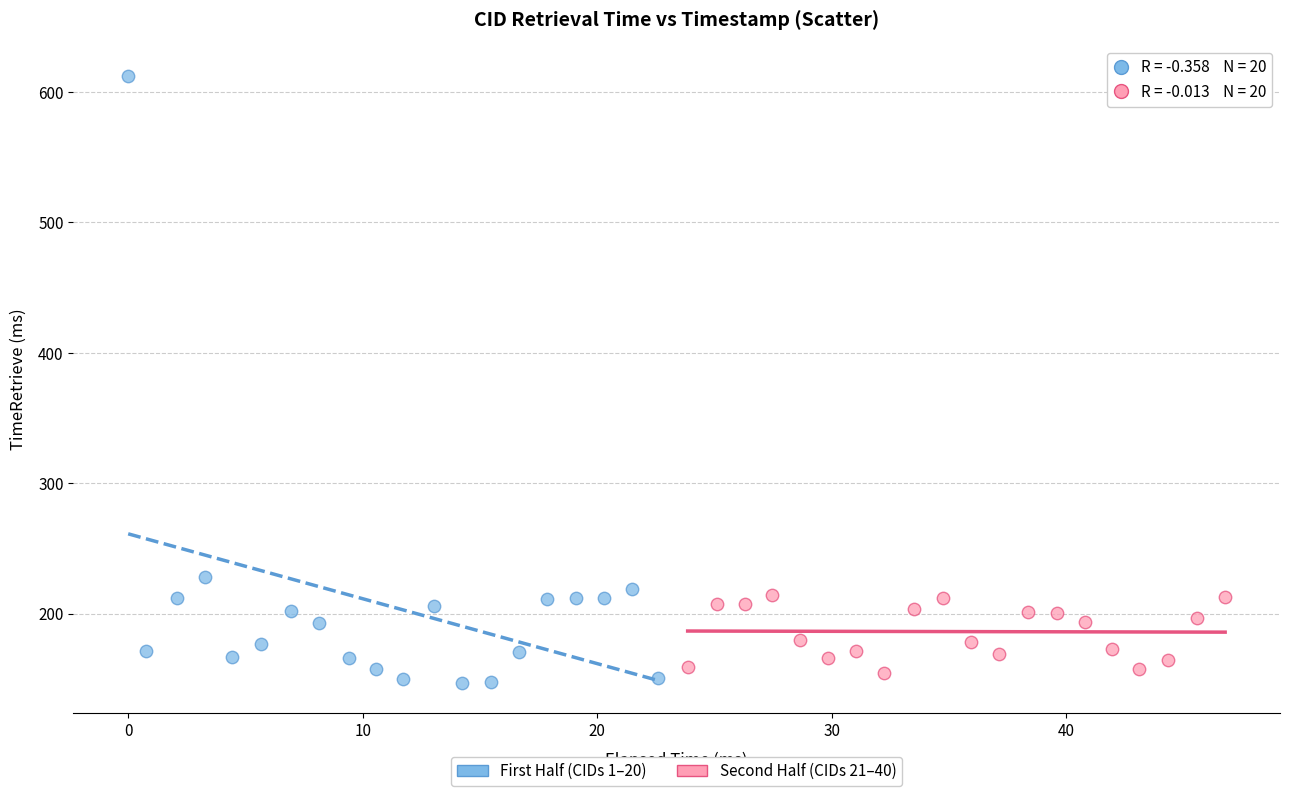

Which series has the largest Y range (max minus min)?

First Half (CIDs 1–20)